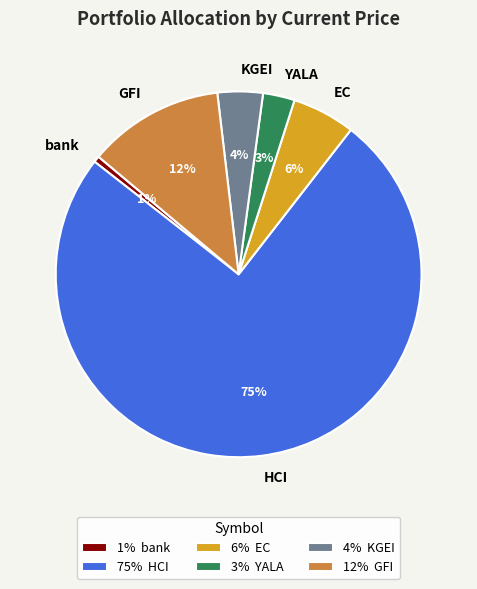

Which has a higher value, KGEI or bank?

KGEI